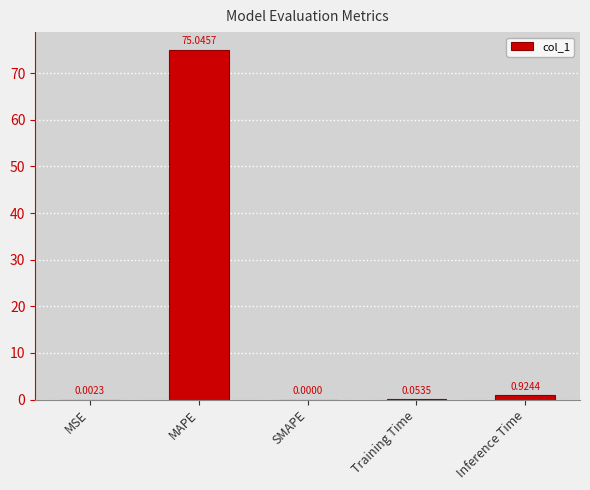

Are the bars horizontal?

No